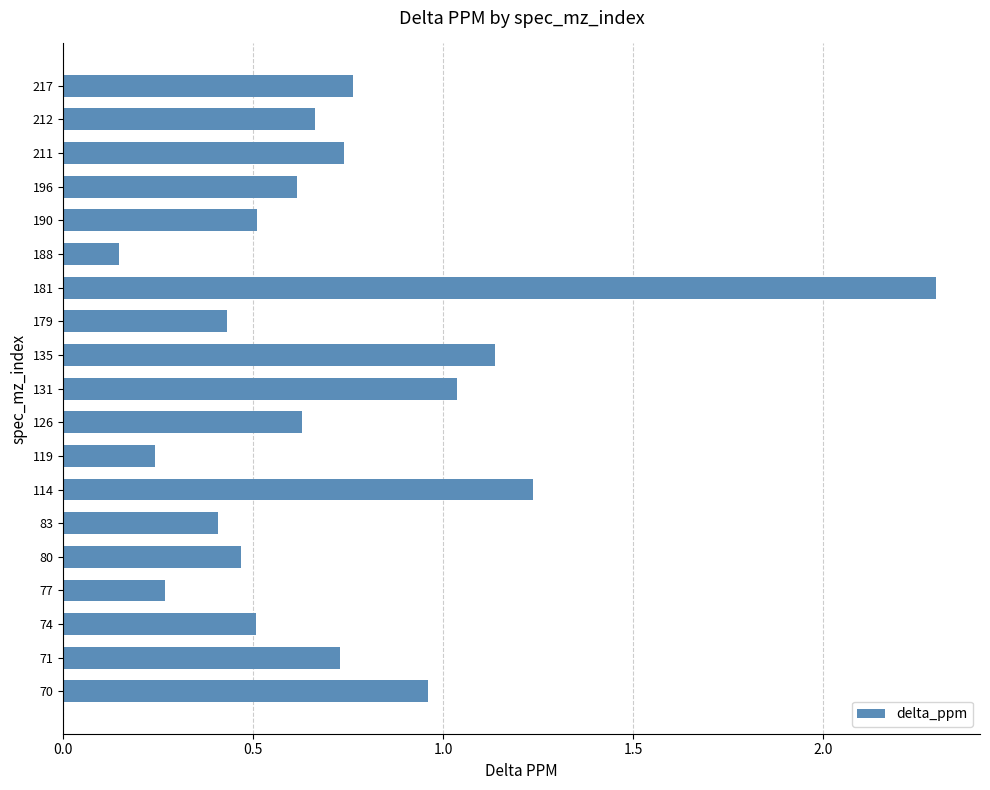

What is the change in value from 179 to 190?

+0.1